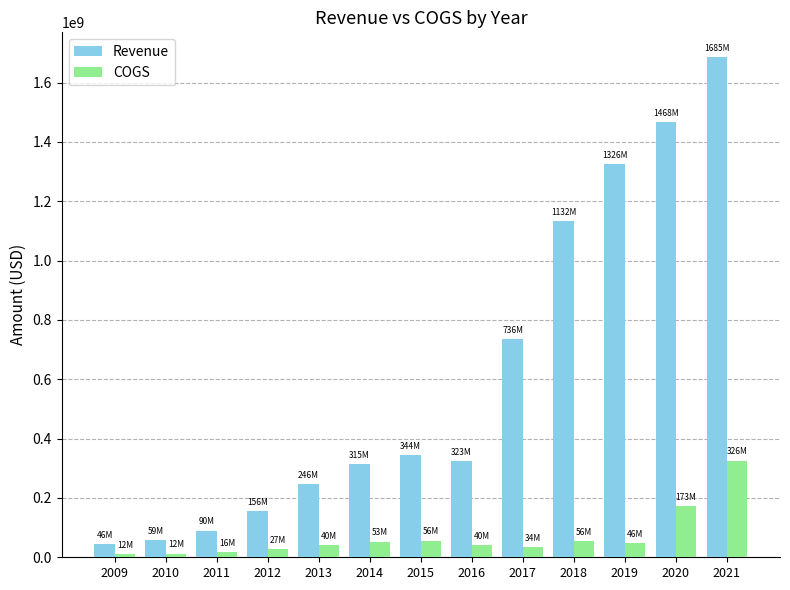

The Revenue series shows 315011000 at 2014. True or false?

True